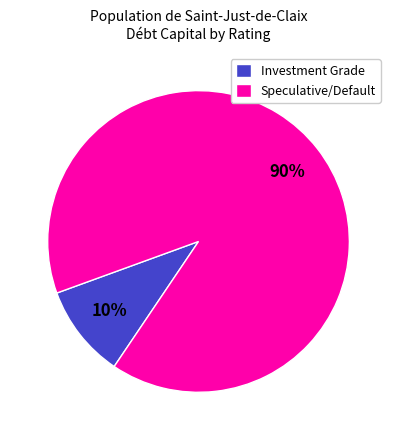

Which has a higher value, Investment Grade or Speculative/Default?

Speculative/Default